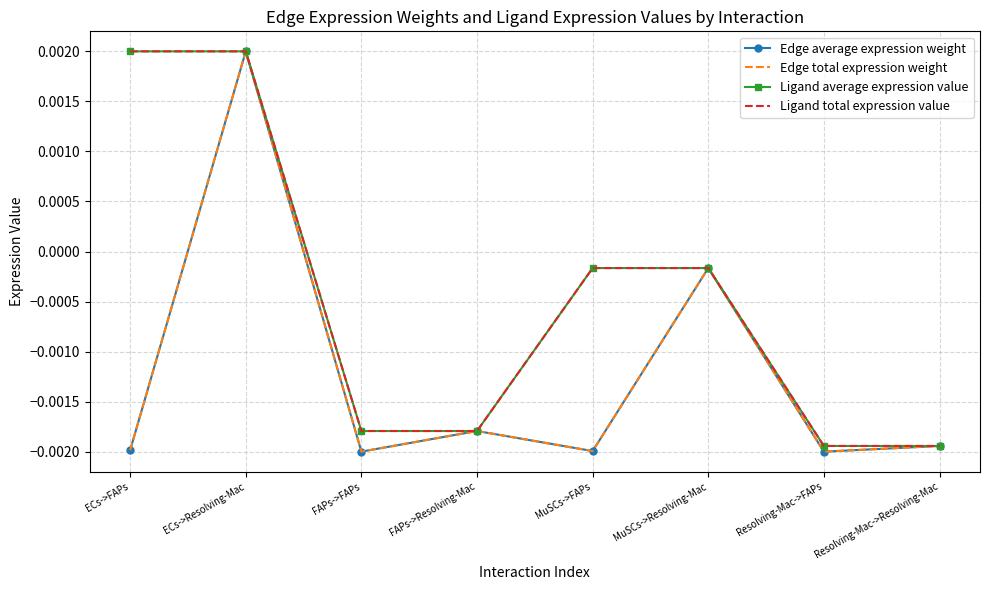

How many interior local peaks does the Edge total expression weight series have?

3